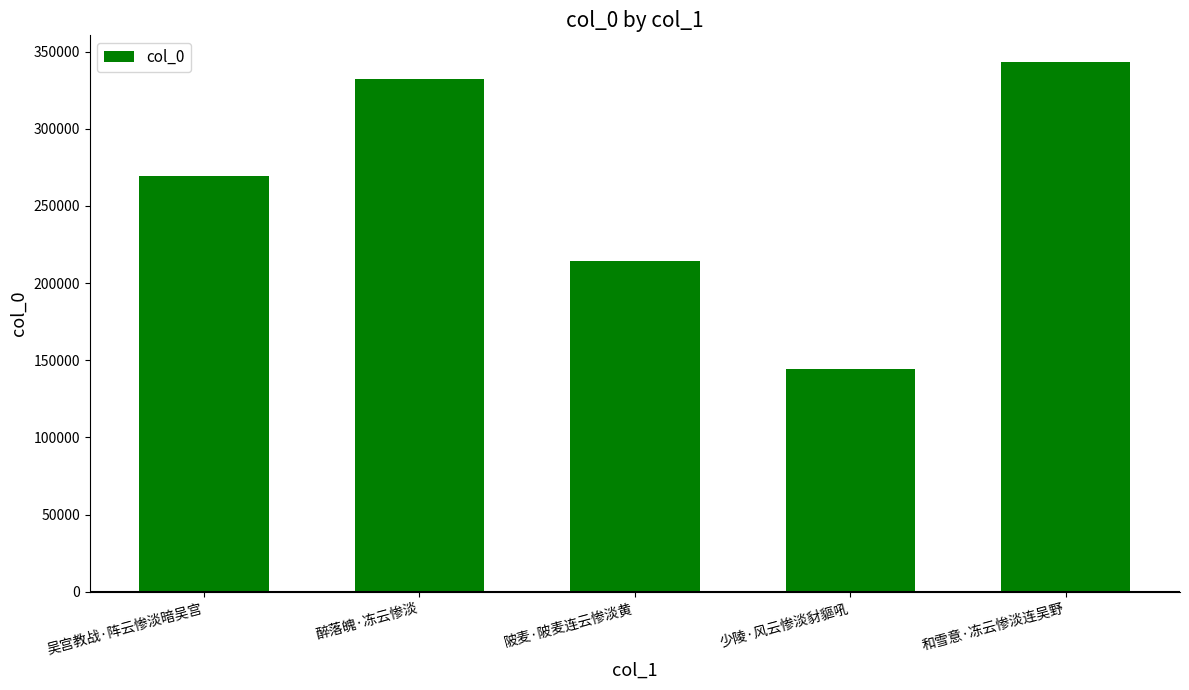

What is the label of the 2nd bar from the left?

醉落魄·冻云惨淡